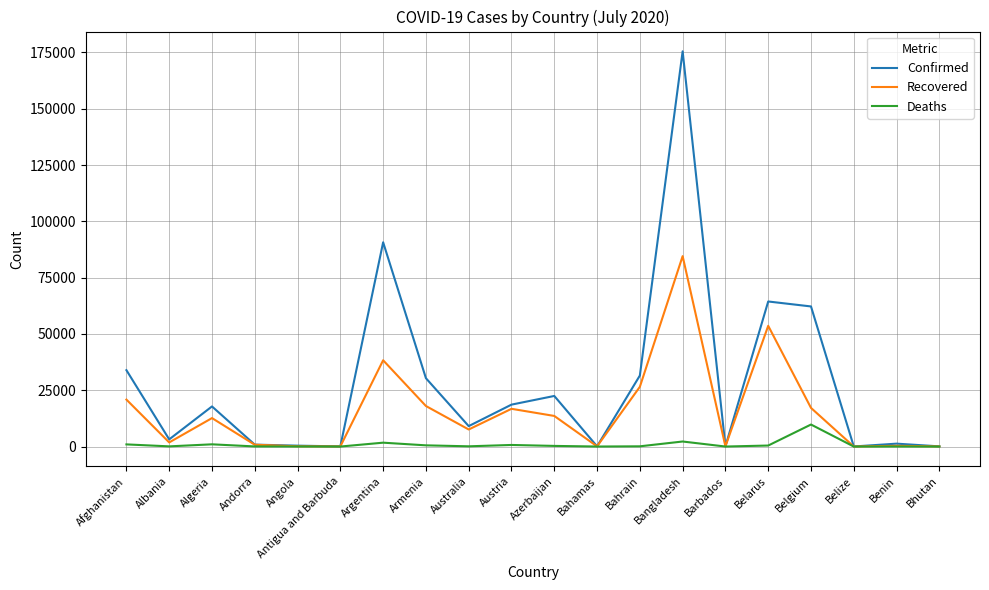

At which category does Recovered reach its first local peak?

Algeria